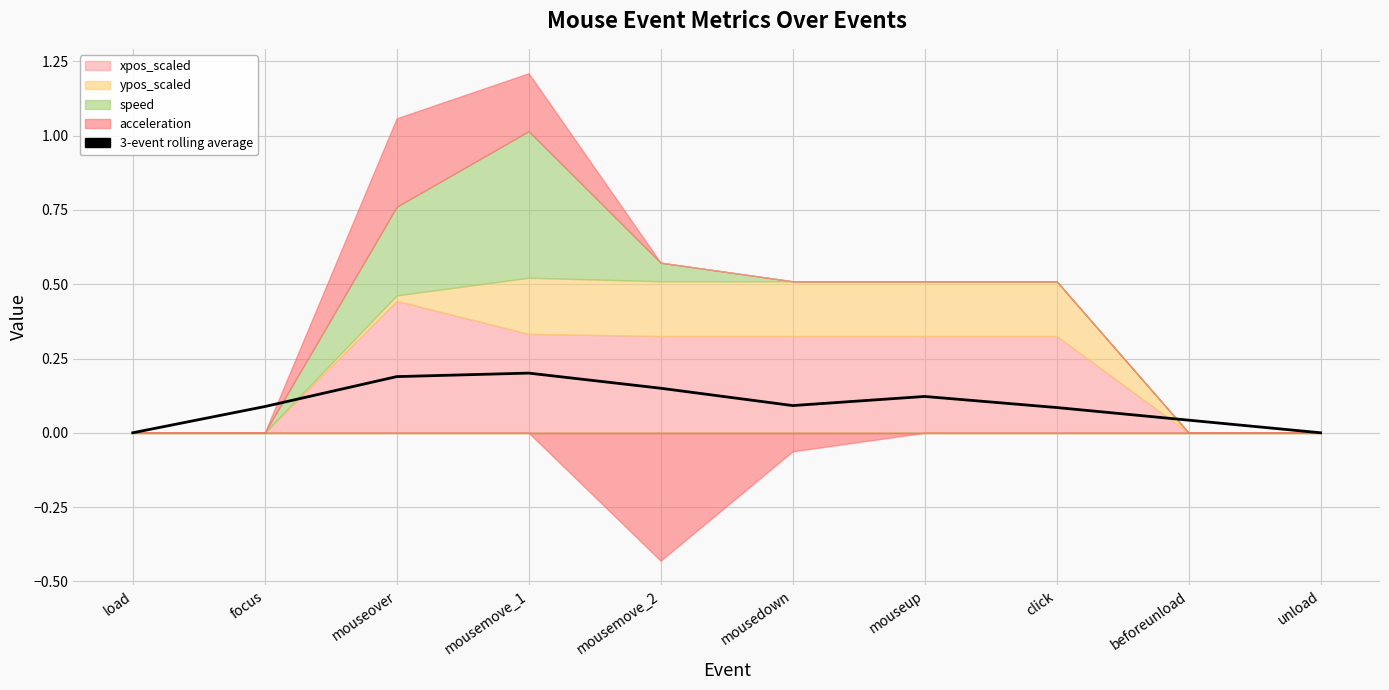

The value at click is 0.0. True or false?

False